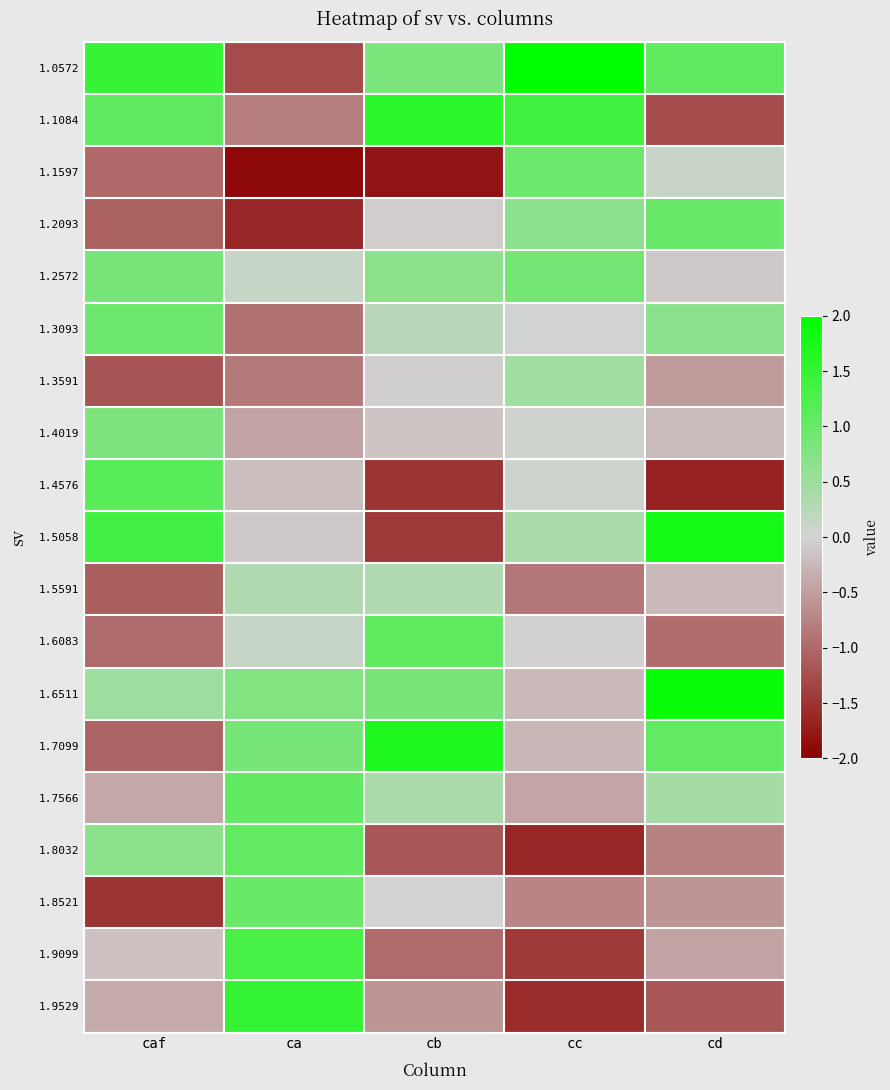

Reading left to right, transcribe all the data shown in this chart.

1.0572: caf=1.5	ca=-1.3	cb=0.8	cc=2.4	cd=1.1
1.1084: caf=1.1	ca=-0.8	cb=1.6	cc=1.4	cd=-1.3
1.1597: caf=-1.0	ca=-1.9	cb=-1.8	cc=0.9	cd=0.1
1.2093: caf=-1.1	ca=-1.6	cb=-0.1	cc=0.7	cd=1.0
1.2572: caf=0.9	ca=0.1	cb=0.7	cc=0.9	cd=-0.1
1.3093: caf=1.0	ca=-0.9	cb=0.2	cc=0.0	cd=0.7
1.3591: caf=-1.2	ca=-0.8	cb=-0.0	cc=0.5	cd=-0.5
1.4019: caf=0.8	ca=-0.5	cb=-0.1	cc=0.0	cd=-0.2
1.4576: caf=1.2	ca=-0.2	cb=-1.5	cc=0.1	cd=-1.7
1.5058: caf=1.4	ca=-0.1	cb=-1.4	cc=0.4	cd=1.8
1.5591: caf=-1.1	ca=0.3	cb=0.3	cc=-0.9	cd=-0.2
1.6083: caf=-1.0	ca=0.1	cb=1.1	cc=-0.0	cd=-1.0
1.6511: caf=0.5	ca=0.8	cb=0.8	cc=-0.2	cd=1.9
1.7099: caf=-1.1	ca=0.8	cb=1.7	cc=-0.3	cd=1.1
1.7566: caf=-0.4	ca=1.1	cb=0.4	cc=-0.4	cd=0.4
1.8032: caf=0.7	ca=1.1	cb=-1.2	cc=-1.6	cd=-0.8
1.8521: caf=-1.5	ca=1.0	cb=0.0	cc=-0.7	cd=-0.6
1.9099: caf=-0.2	ca=1.3	cb=-1.0	cc=-1.4	cd=-0.5
1.9529: caf=-0.4	ca=1.5	cb=-0.6	cc=-1.6	cd=-1.2